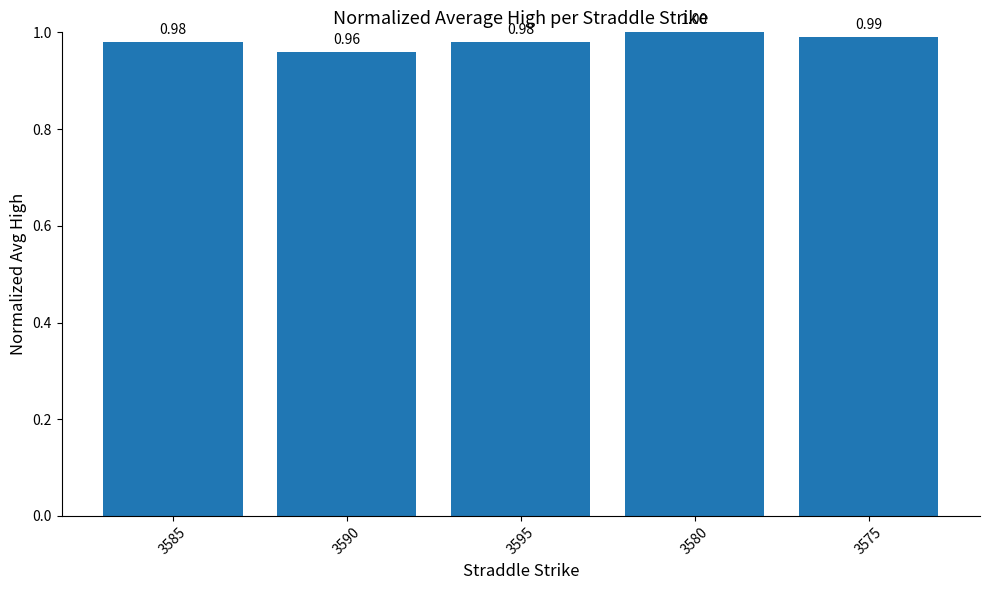

What is the label of the 1st bar from the left?

3585